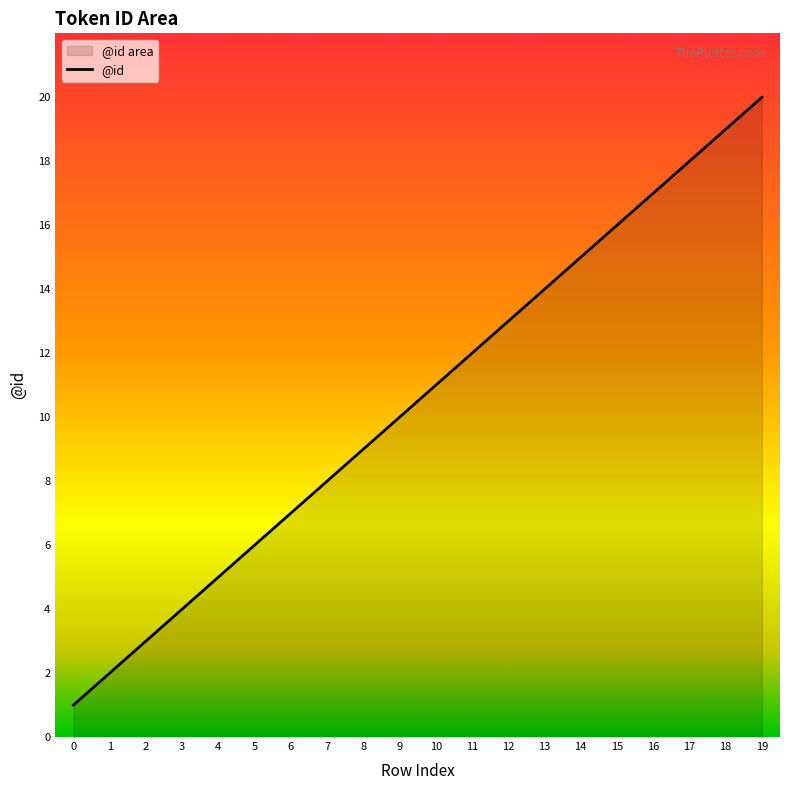

Reading left to right, extract all data points from this chart.

0=1	1=2	2=3	3=4	4=5	5=6	6=7	7=8	8=9	9=10	10=11	11=12	12=13	13=14	14=15	15=16	16=17	17=18	18=19	19=20